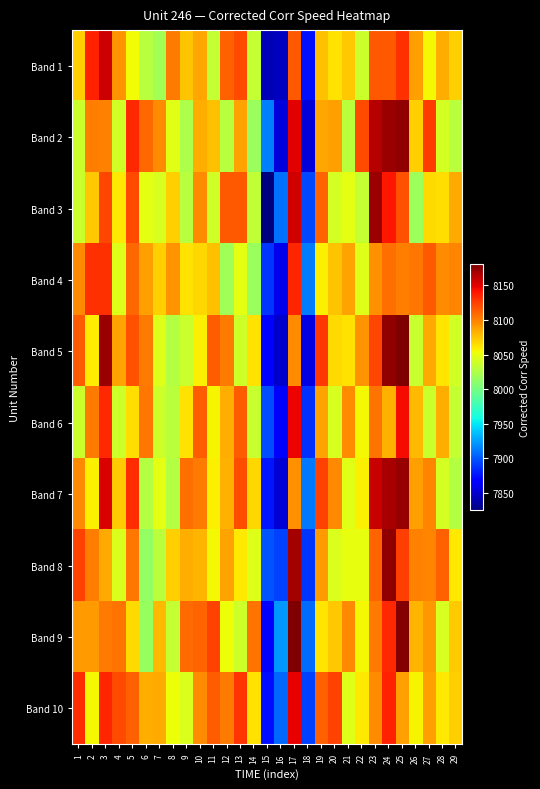

At which category is the sum across all series the highest?

25